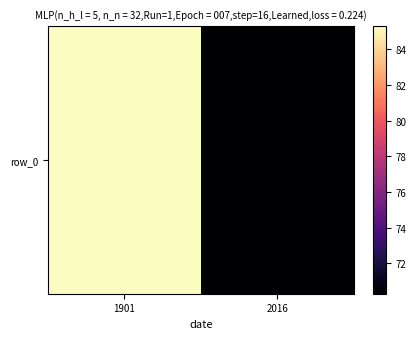

How many categories are shown in the chart?

2